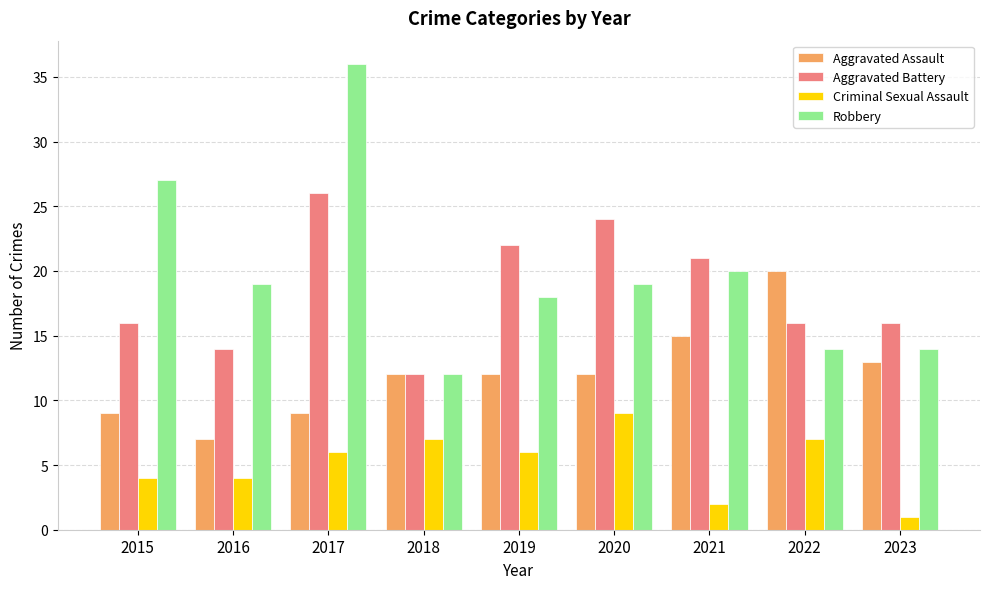

The value of Robbery at 2023 is 9. True or false?

False